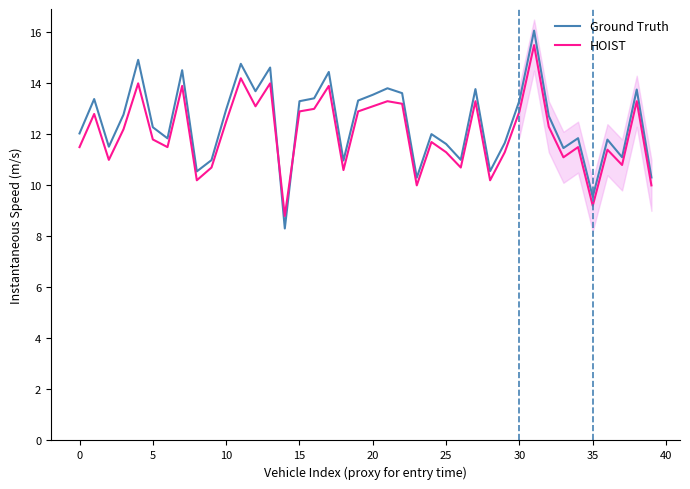

What is the lowest value of the HOIST series?

8.8